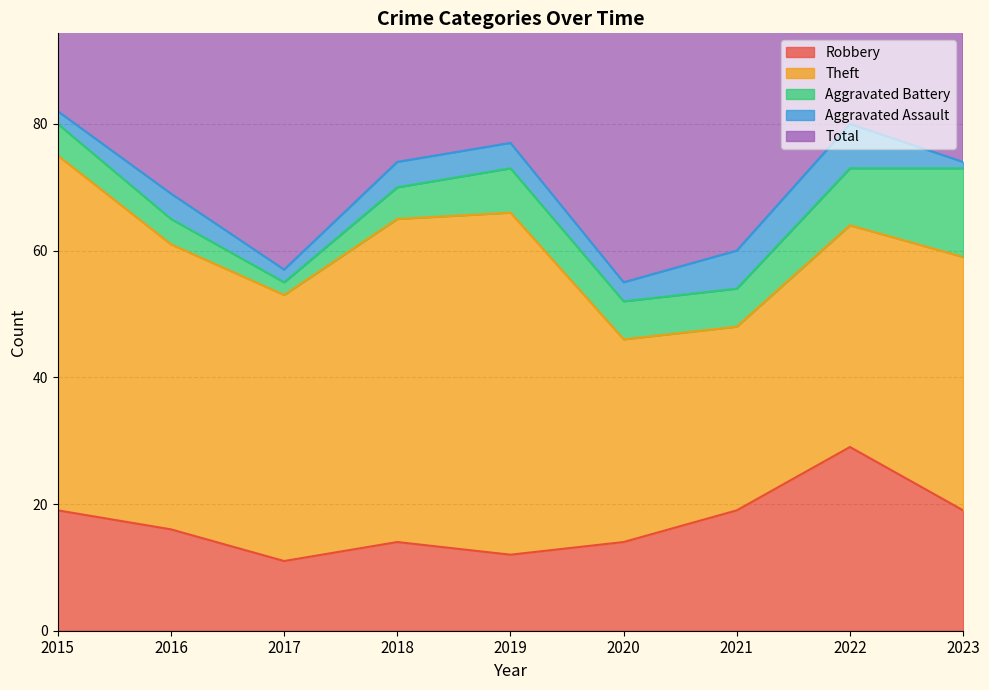

What is the minimum value for Robbery?

11